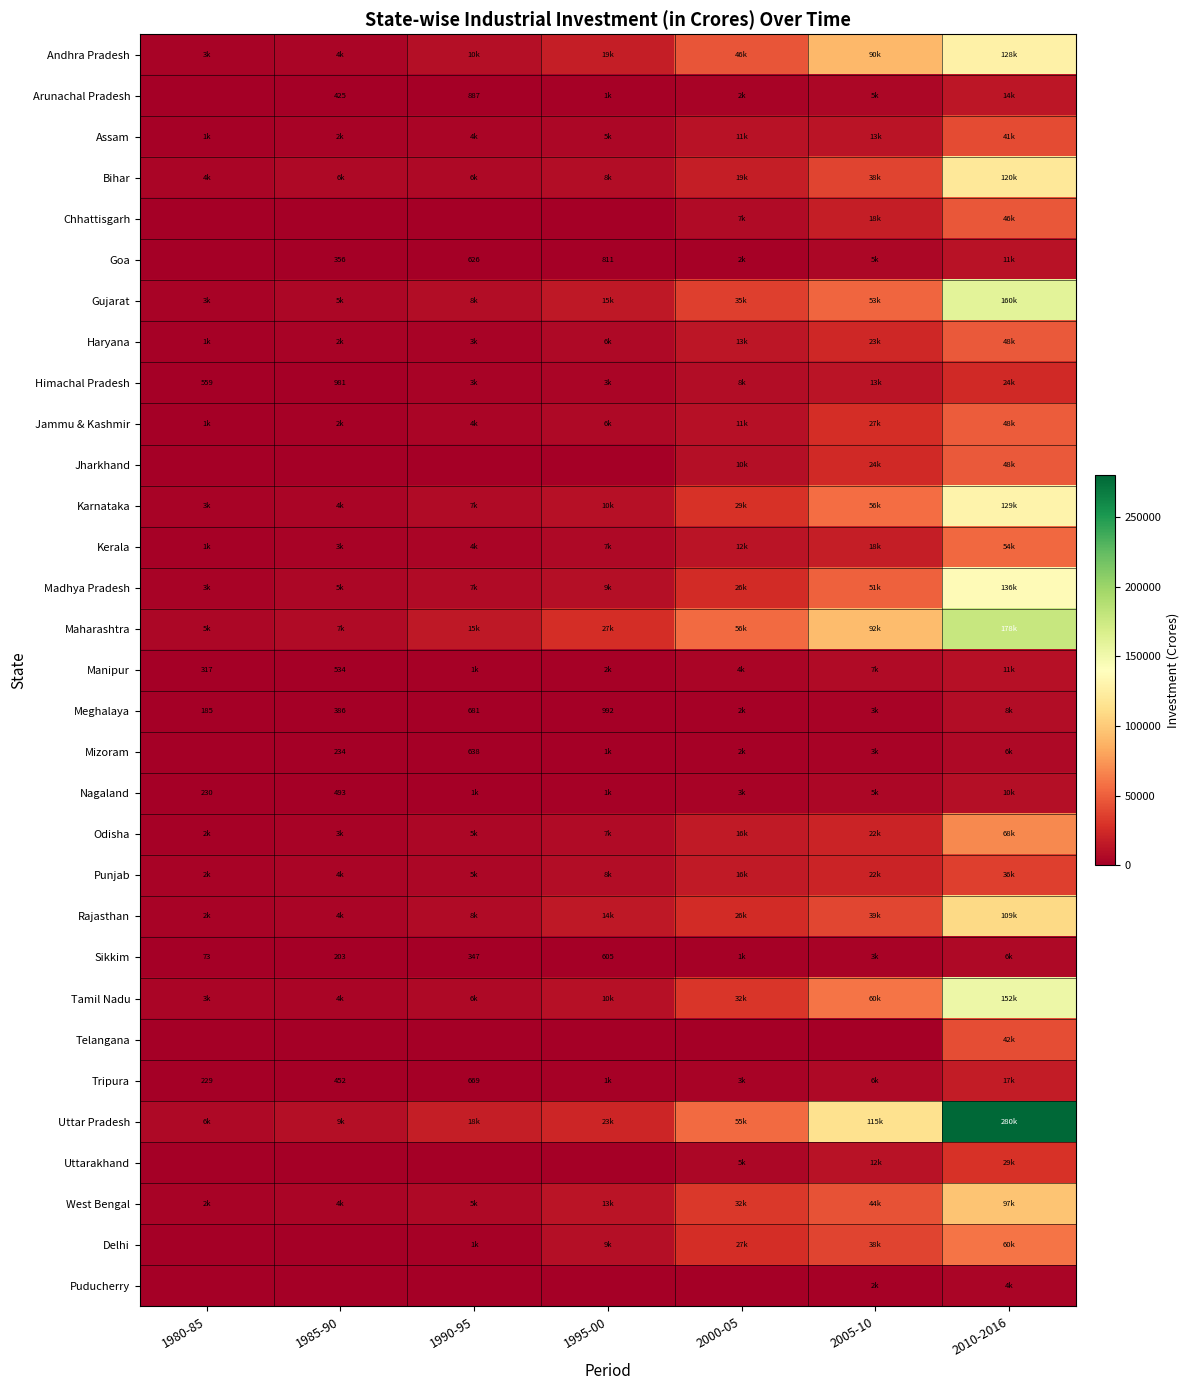

Which has a higher value, 2010-2016 or 1995-00?

2010-2016